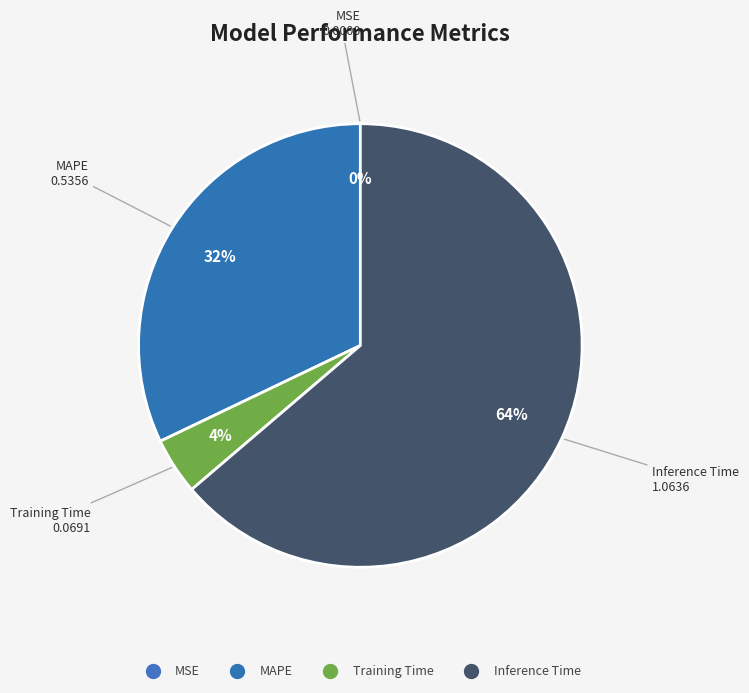

What percentage is the Inference Time slice, to the nearest percent?

64%